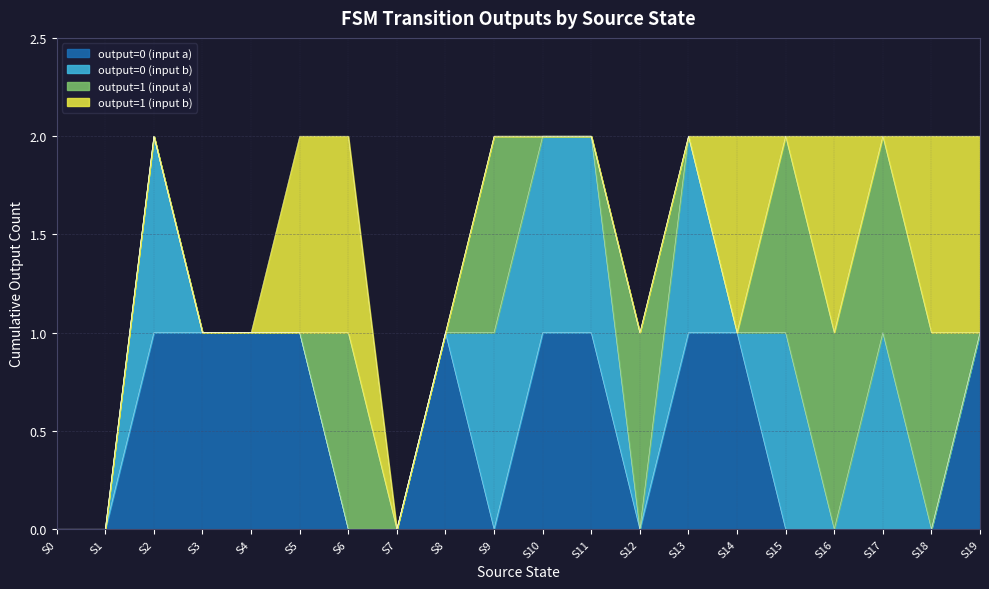

What is the difference between the maximum and second lowest values in the output=0 (input a) series?

1